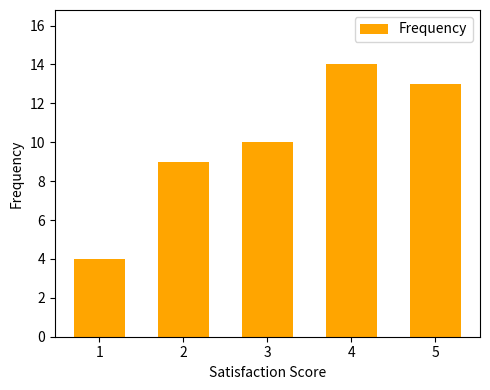

How many data points are less than 10?

2